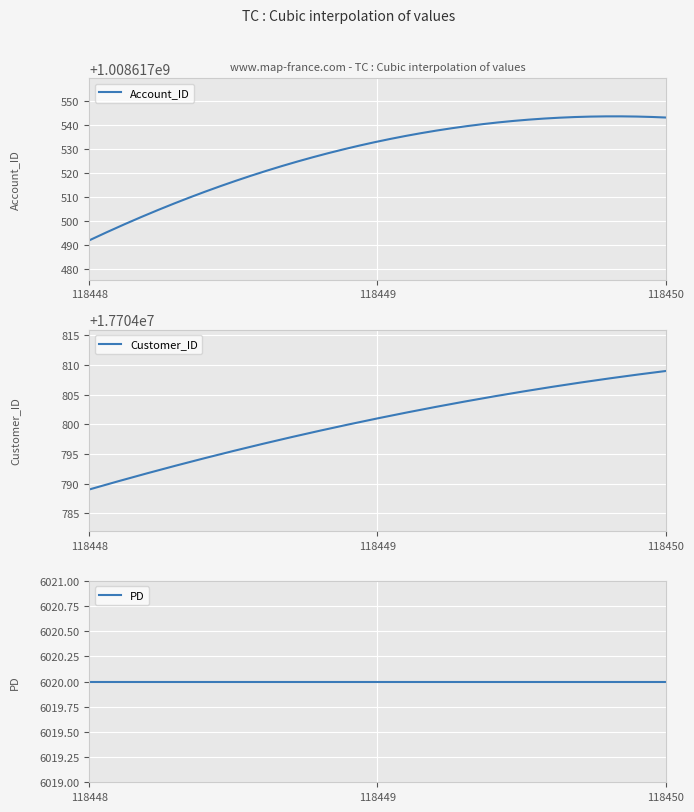

What is the maximum value for Customer_ID?

17704809.0